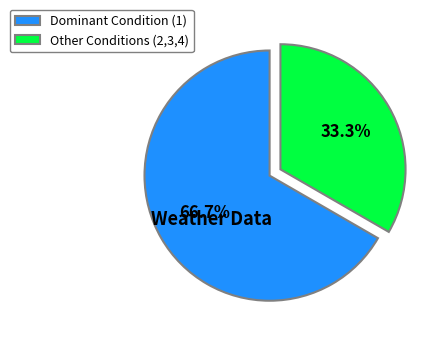

Rank the categories by value from lowest to highest.

Other Conditions (2,3,4), Dominant Condition (1)